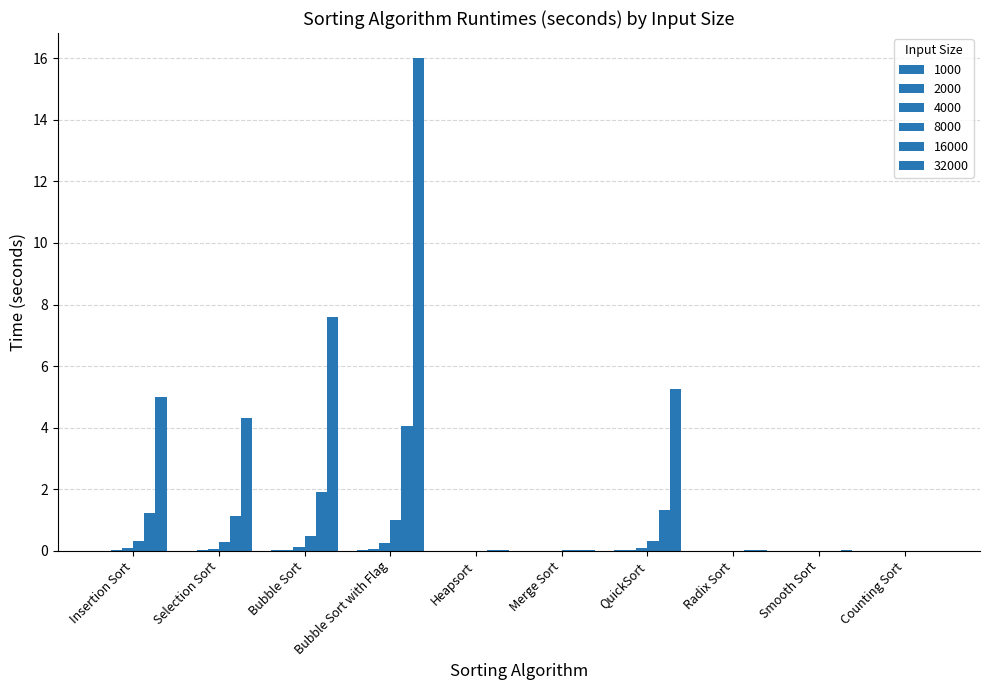

What is the difference between the second highest and second lowest values in the 8000 series?

0.5